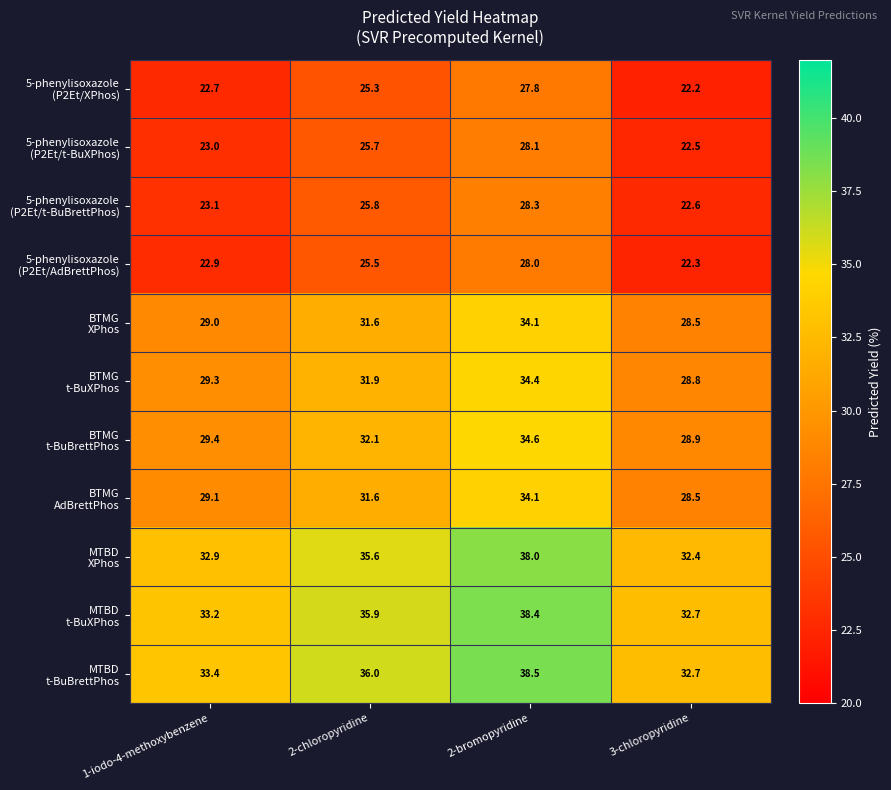

At which category does the chart reach its minimum across all series?

3-chloropyridine